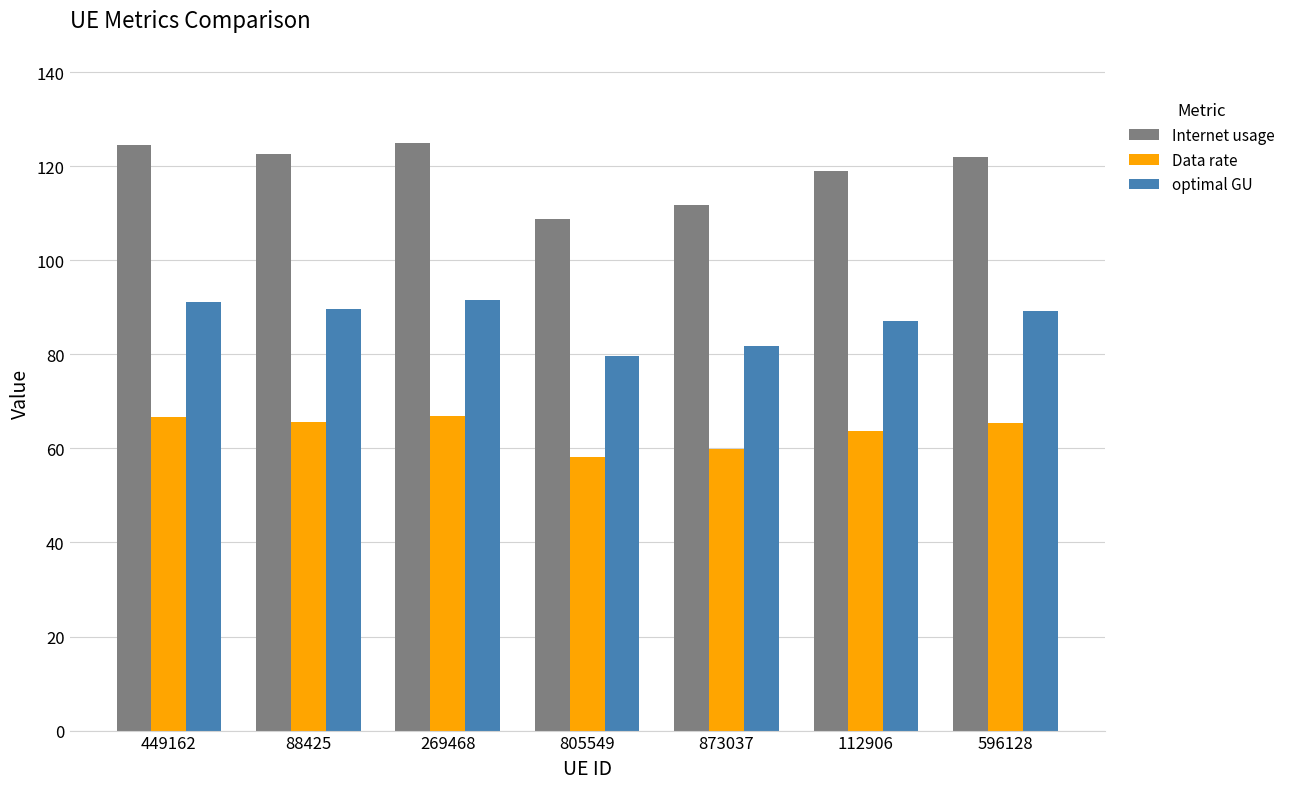

List the series in order of their overall mean, highest first.

Internet usage, optimal GU, Data rate